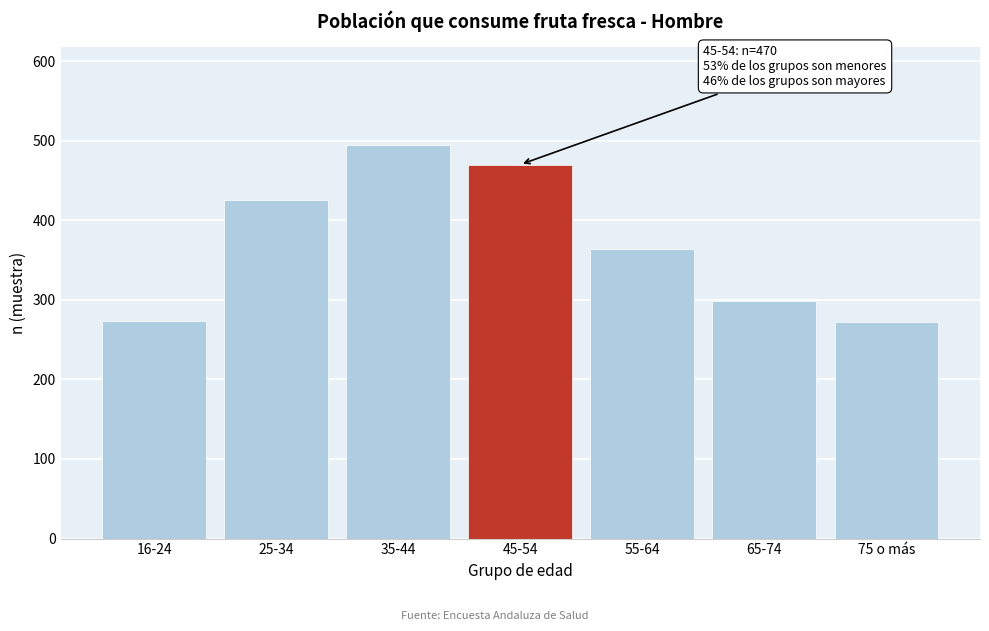

Which label corresponds to the largest value in the chart?

35-44